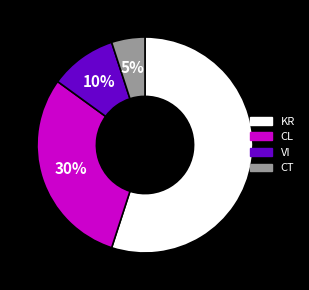

Which category has the smallest portion of the pie?

CT